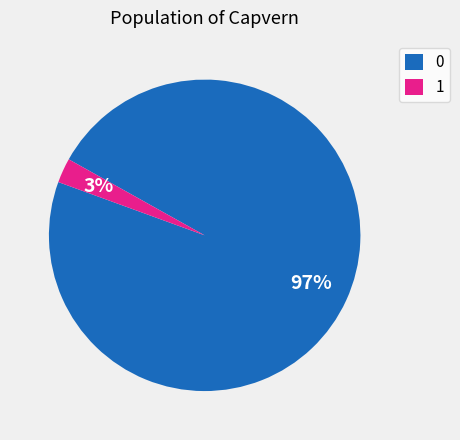

Rank the categories by value from highest to lowest.

0, 1